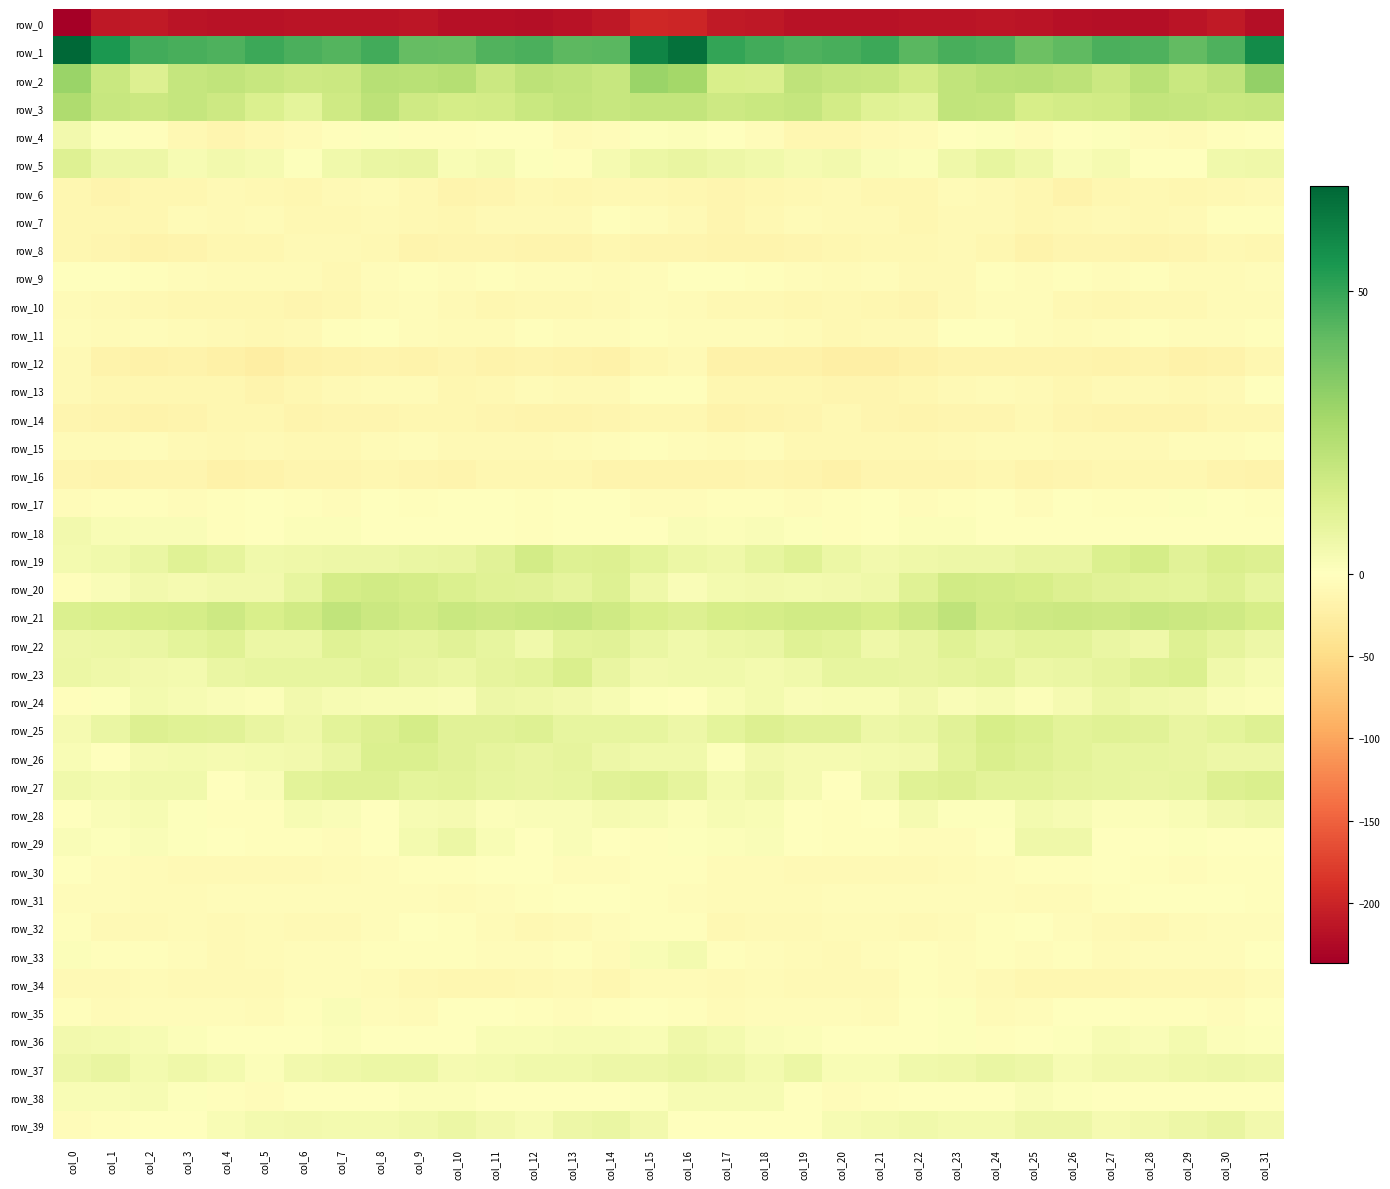

The row_11 series shows -5.0 at col_2. True or false?

True